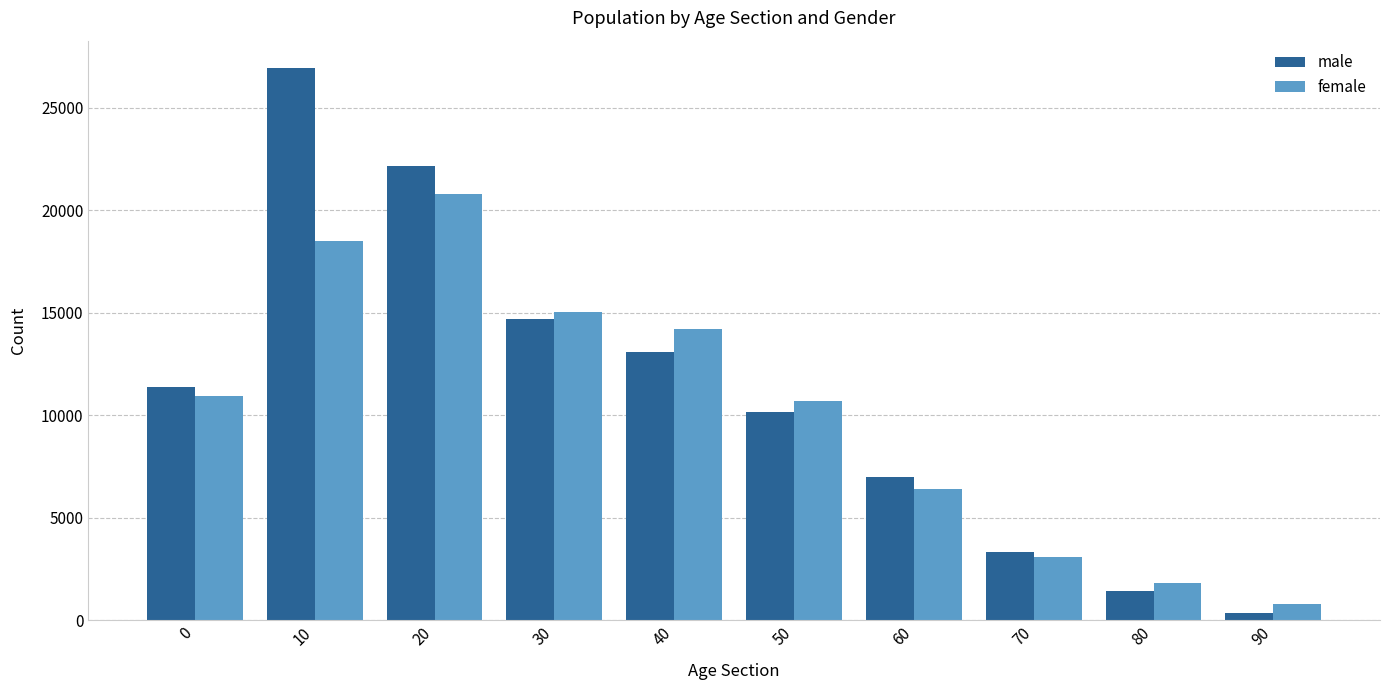

What is the value of the female bar at the 7th from the left?

6420